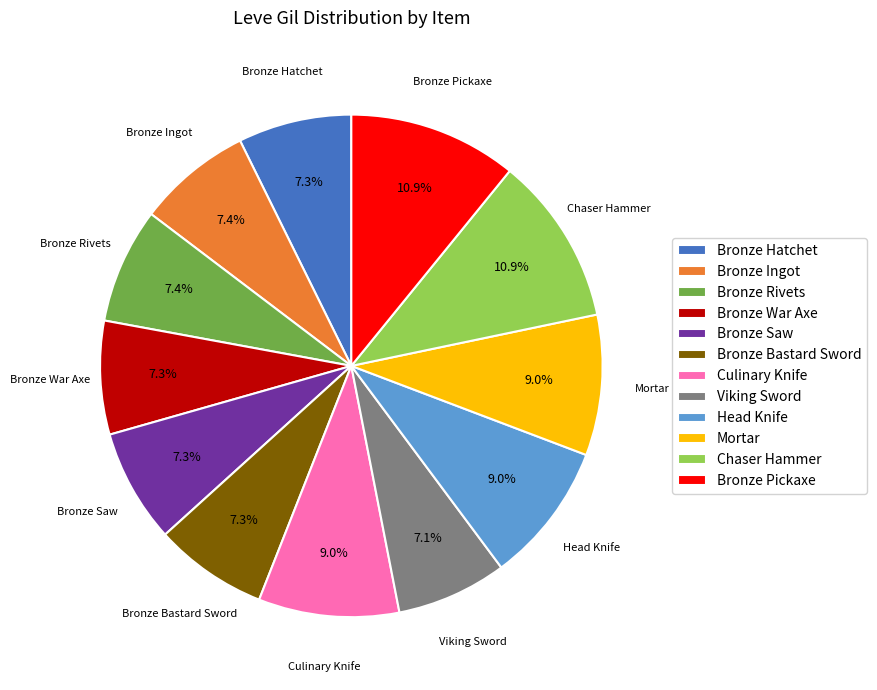

The Bronze Pickaxe slice represents 11% of the pie. True or false?

True